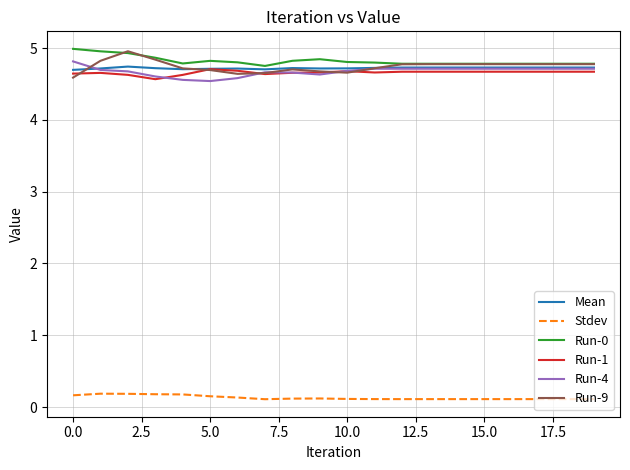

What is the maximum value shown in the chart?

5.0